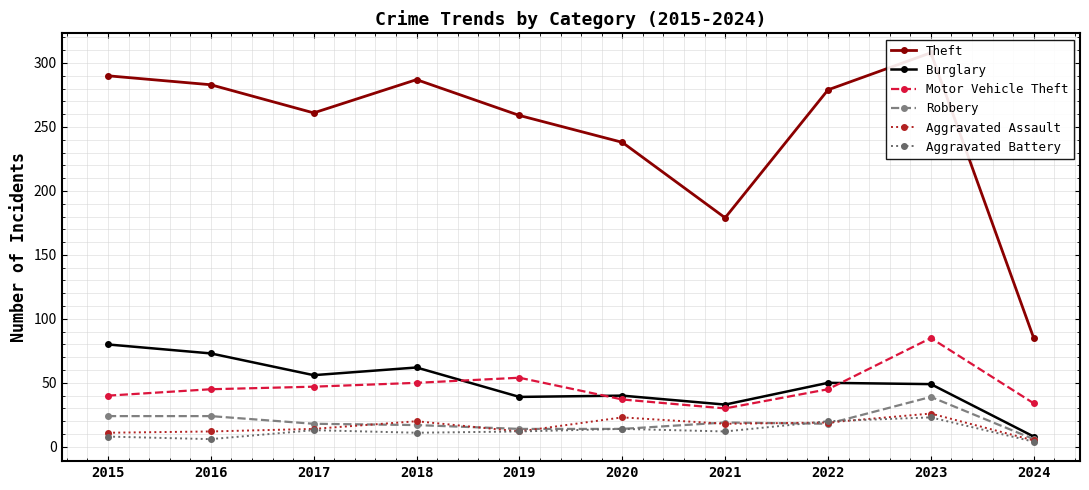

What are all the series names shown in the legend?

Theft, Burglary, Motor Vehicle Theft, Robbery, Aggravated Assault, Aggravated Battery